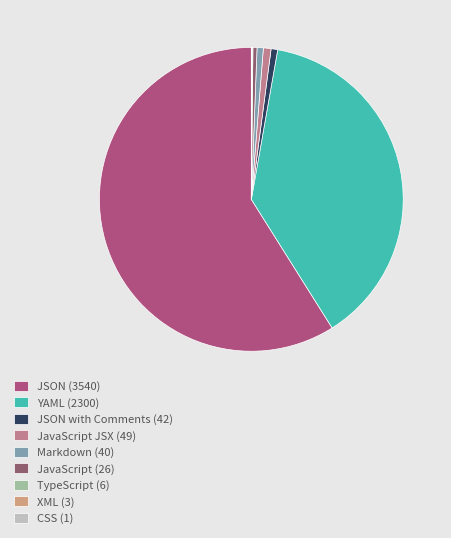

Is there a majority slice in this chart?

Yes